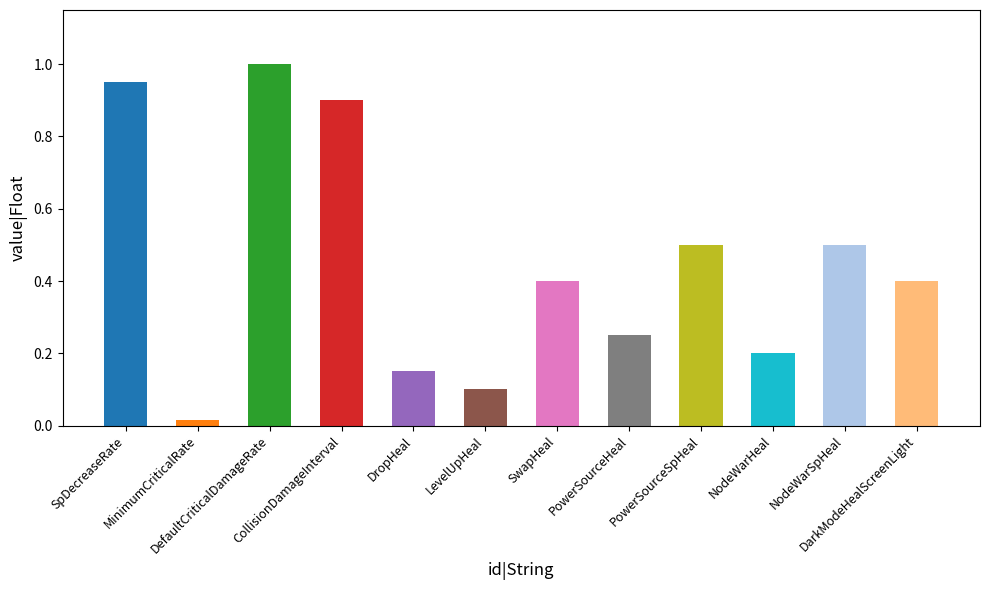

What is the maximum value shown in the chart?

1.0